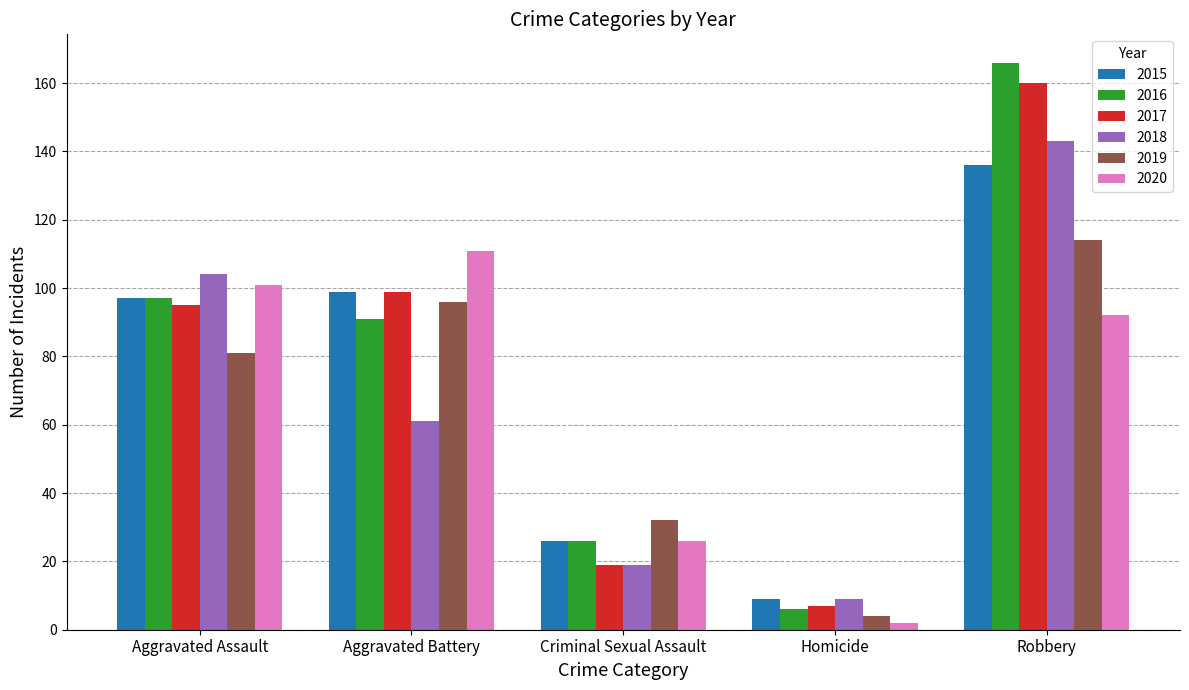

What is the highest value of the 2017 series?

160